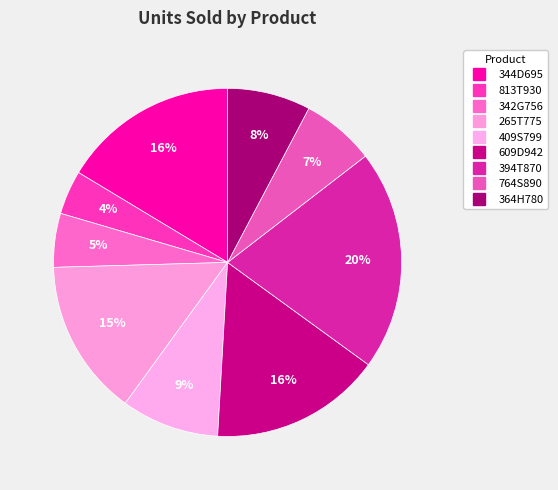

Is 609D942 the majority of the pie?

No